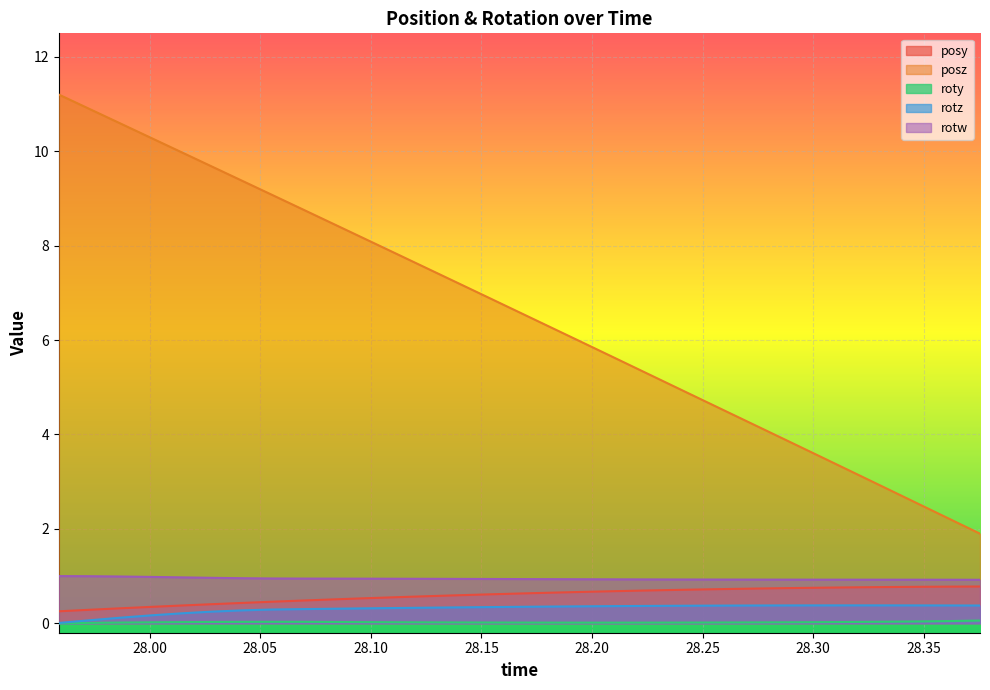

Reading left to right, what are all the values shown in this chart?

posy: 0.3	0.3	0.3	0.3	0.4	0.4	0.4	0.5	0.5	0.5	0.5	0.6	0.6	0.6	0.6	0.6	0.6	0.7	0.7	0.7	0.7	0.7	0.7	0.7	0.7	0.8	0.8	0.8	0.8	0.8	0.8
posz: 11.2	10.9	10.6	10.3	10.0	9.7	9.4	9.1	8.8	8.5	8.1	7.8	7.5	7.2	6.9	6.6	6.3	6.0	5.7	5.3	5.0	4.7	4.4	4.1	3.8	3.5	3.1	2.8	2.5	2.2	1.9
roty: 0.0	0.0	0.0	0.0	0.0	0.0	0.0	0.0	0.0	0.0	0.0	0.0	0.0	0.0	0.0	0.0	0.0	0.0	0.0	0.0	0.0	0.0	0.0	0.0	0.0	0.0	0.0	0.0	0.0	0.0	0.1
rotz: 0.0	0.1	0.1	0.2	0.2	0.2	0.3	0.3	0.3	0.3	0.3	0.3	0.3	0.3	0.3	0.3	0.4	0.4	0.4	0.4	0.4	0.4	0.4	0.4	0.4	0.4	0.4	0.4	0.4	0.4	0.4
rotw: 1.0	1.0	1.0	1.0	1.0	1.0	1.0	0.9	0.9	0.9	0.9	0.9	0.9	0.9	0.9	0.9	0.9	0.9	0.9	0.9	0.9	0.9	0.9	0.9	0.9	0.9	0.9	0.9	0.9	0.9	0.9